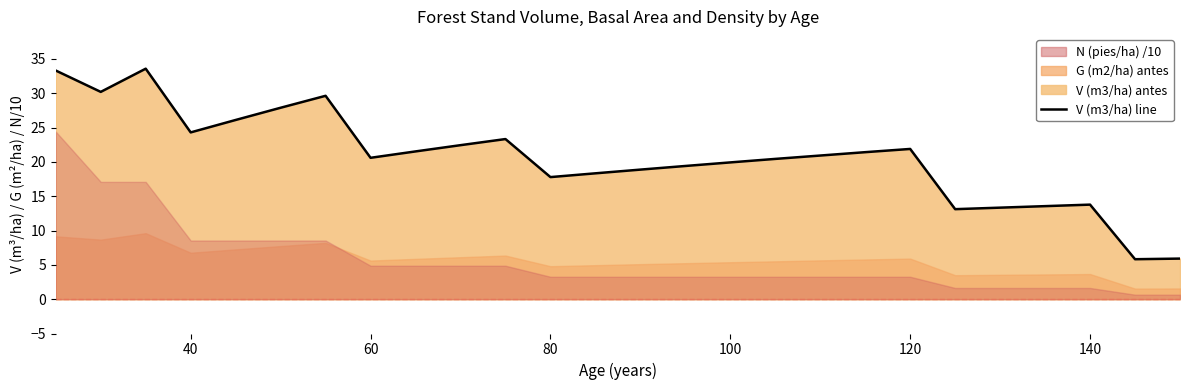

What is the difference between the second highest and second lowest values?

27.4